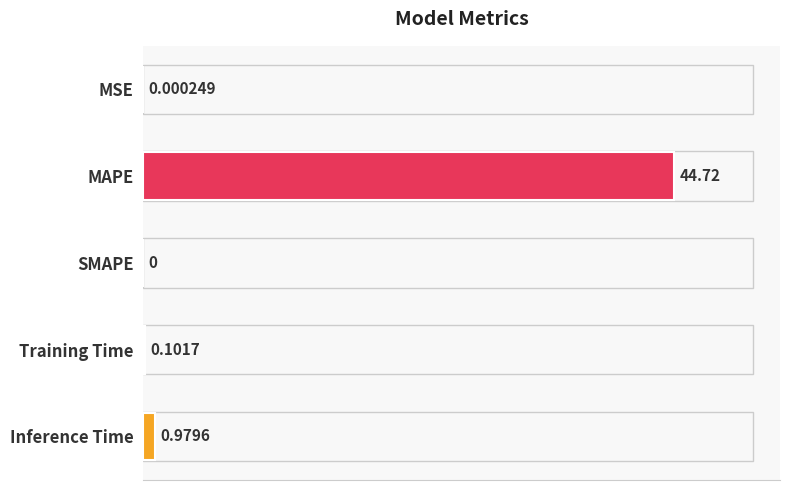

Does the chart contain any negative values?

No